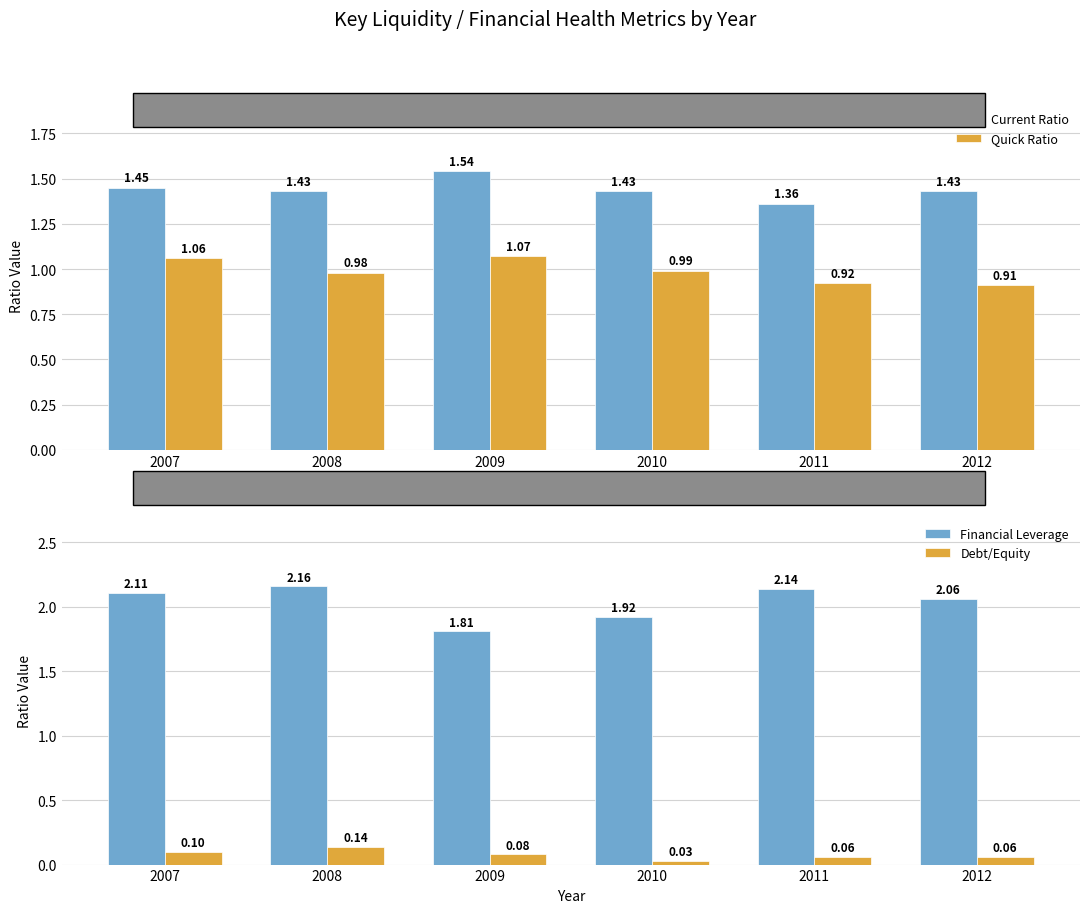

What is the difference between the maximum and minimum values in the Financial Leverage series?

0.4